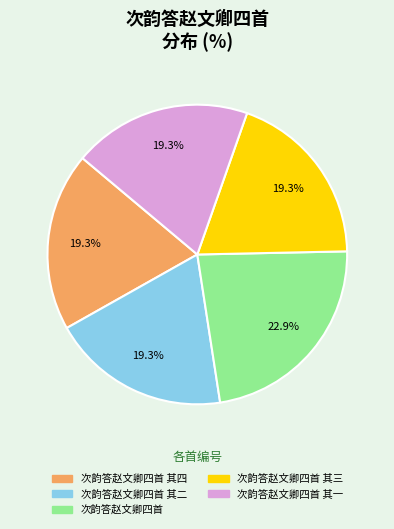

What percentage is the 次韵答赵文卿四首 其四 slice, to the nearest percent?

19%